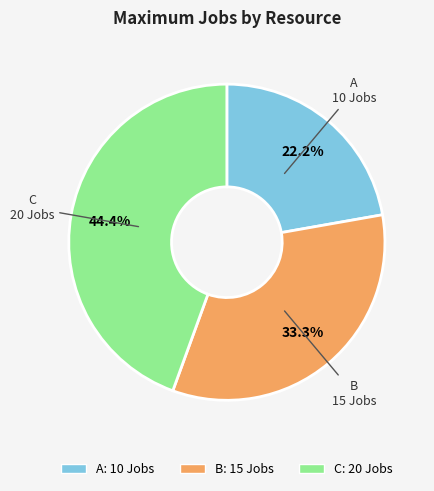

Is there a majority slice in this chart?

No